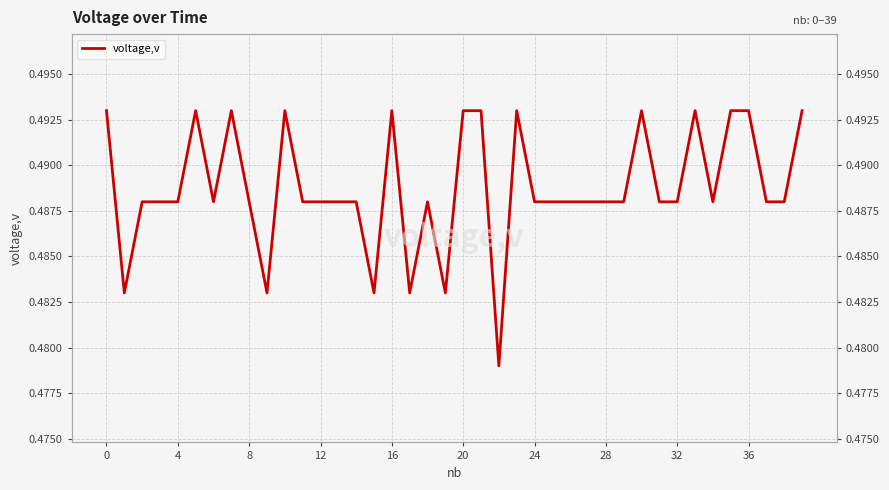

Which category has the lowest value across all series?

22